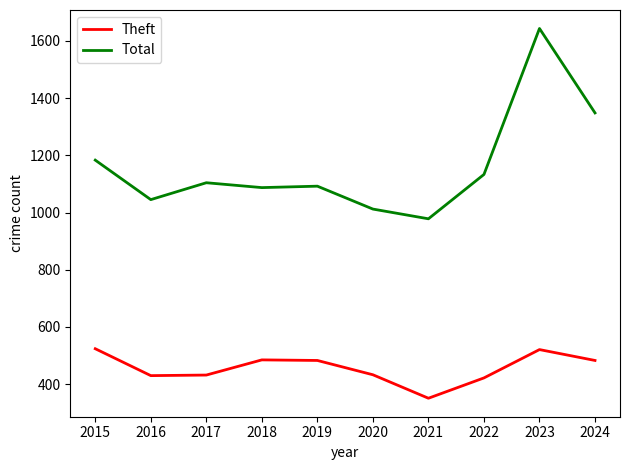

True or false: Total has a value of 717 at 2022.

False